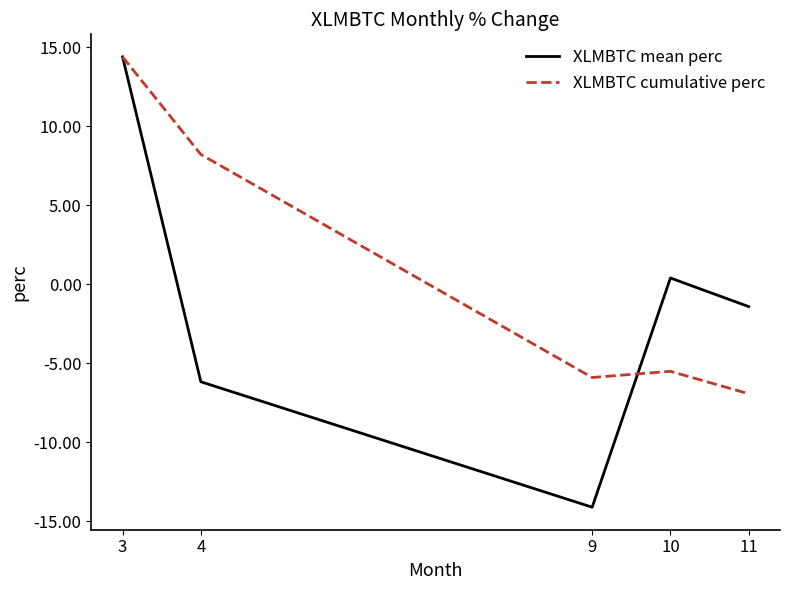

Is it true that XLMBTC mean perc equals 14.4 at 3?

True